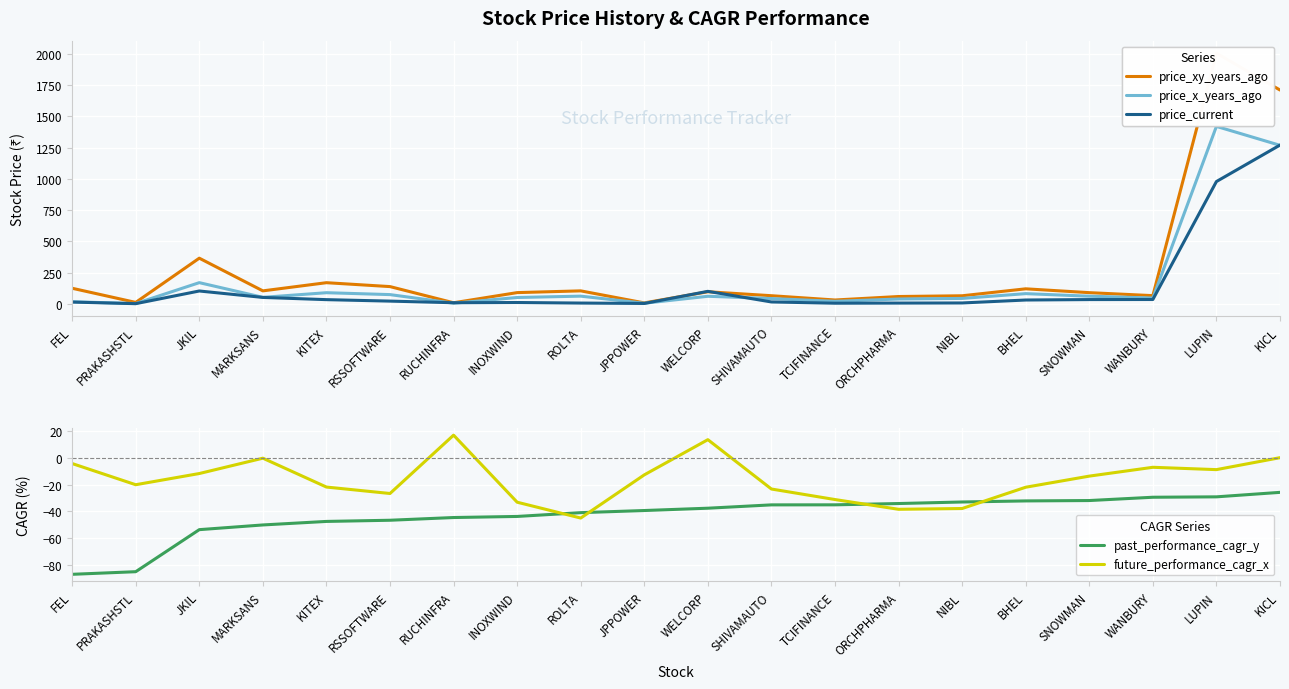

What is the total value across all series at FEL?

62.1